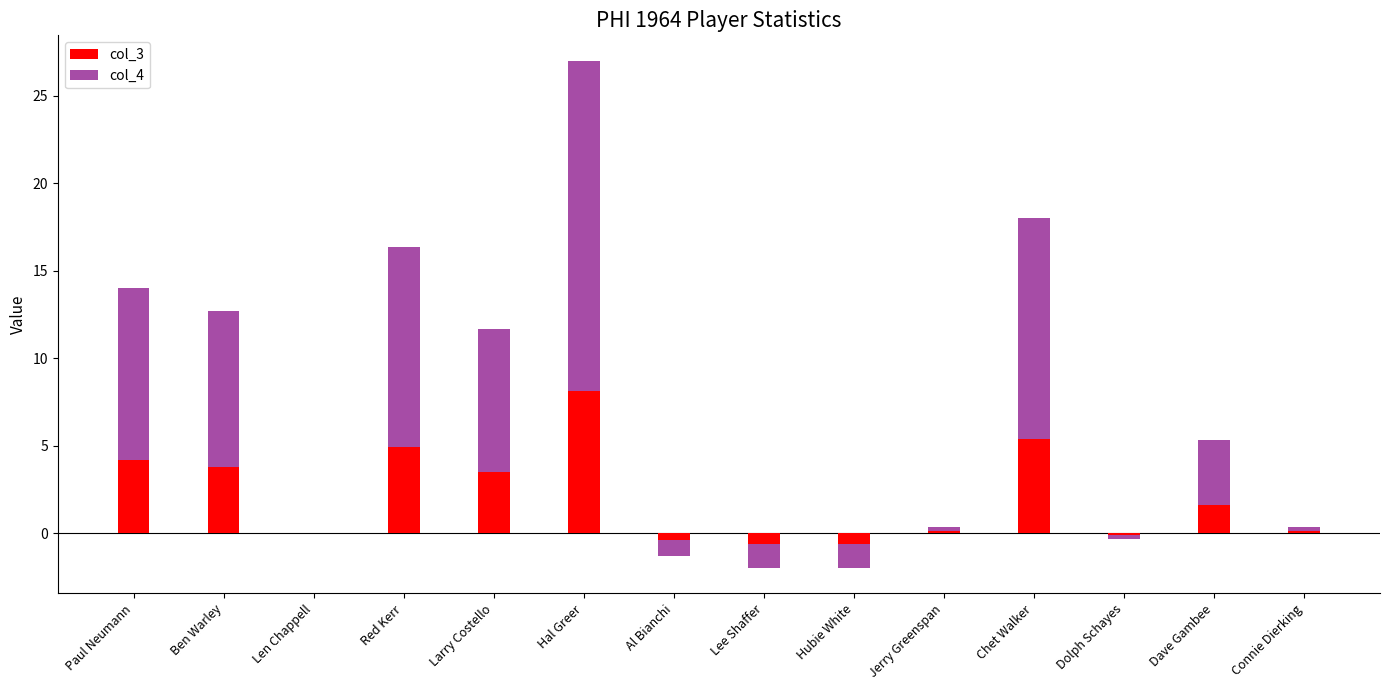

How many distinct data groups are displayed?

2